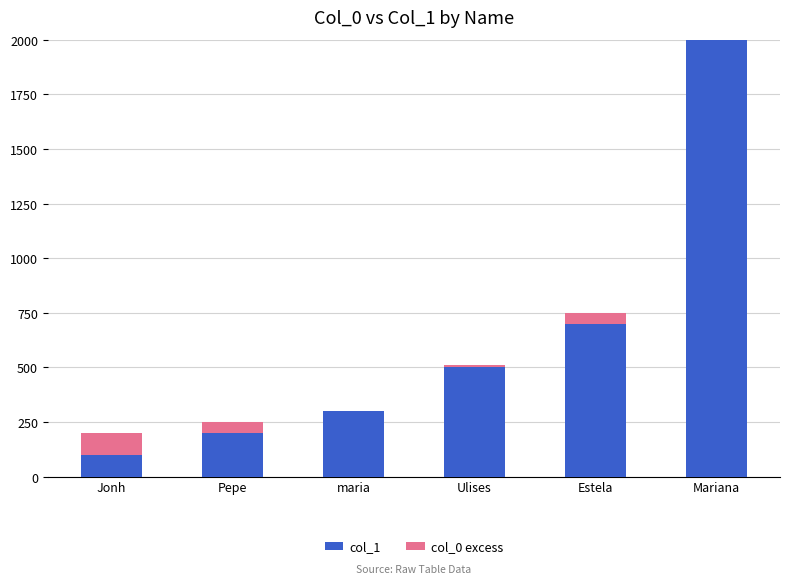

What position from the right is Jonh?

6